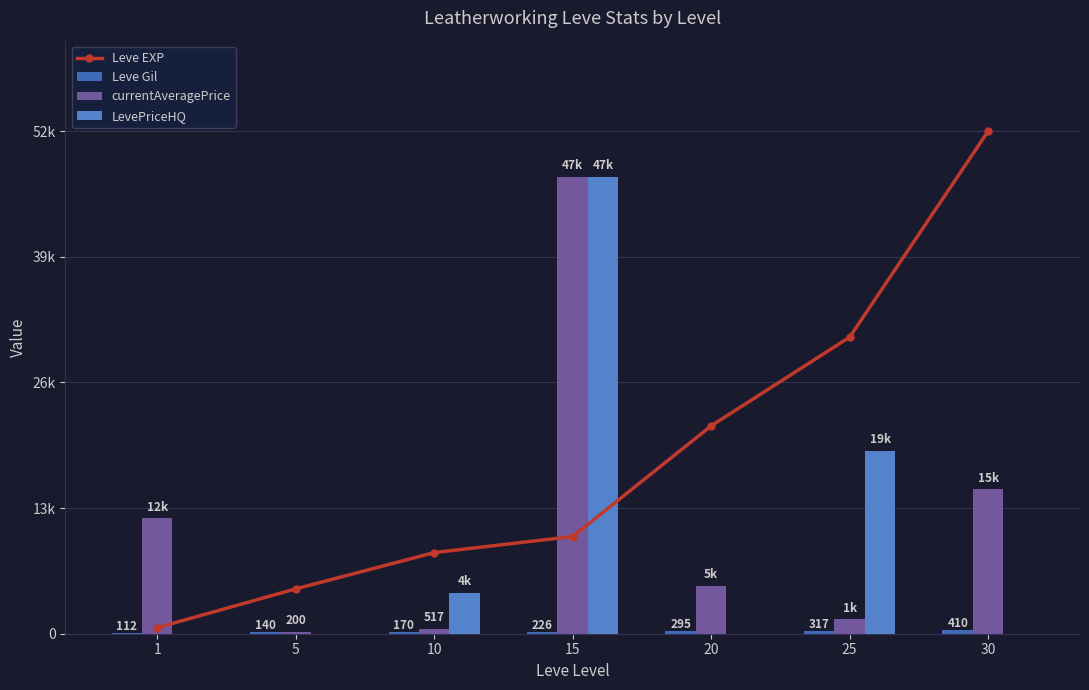

Which series has the largest total across all categories?

Leve EXP